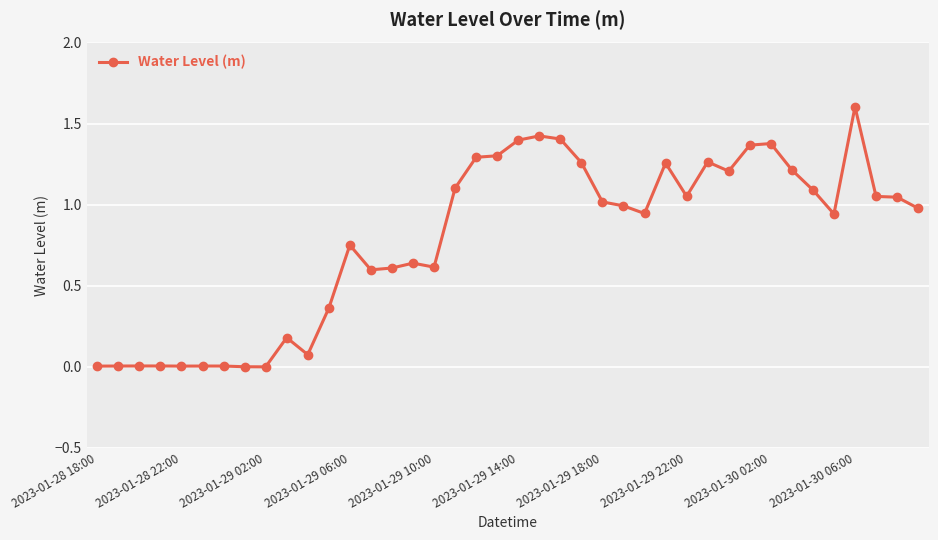

What is the greatest value displayed?

1.6